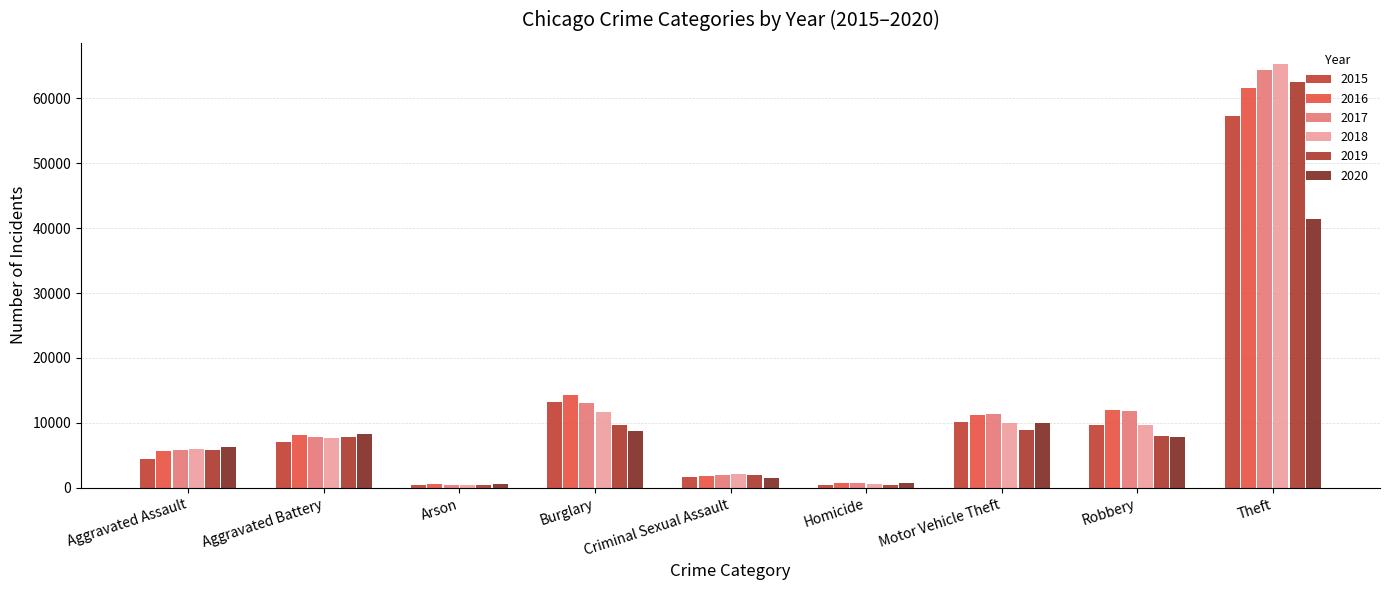

Which series changed the most between Aggravated Assault and Criminal Sexual Assault?

2020